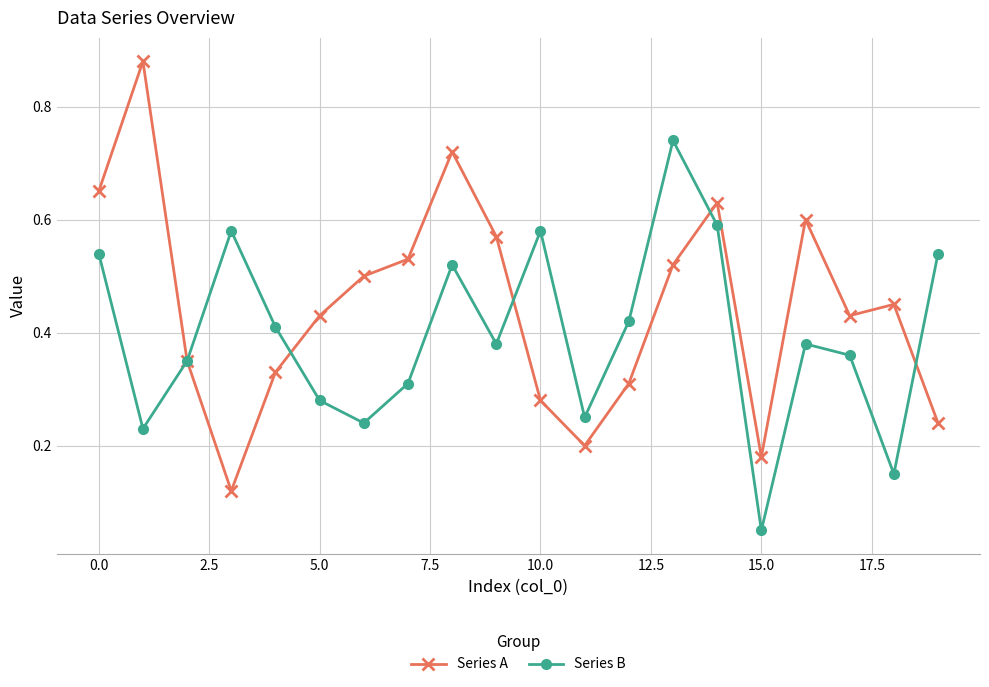

Which series has the largest range (max minus min)?

Series A